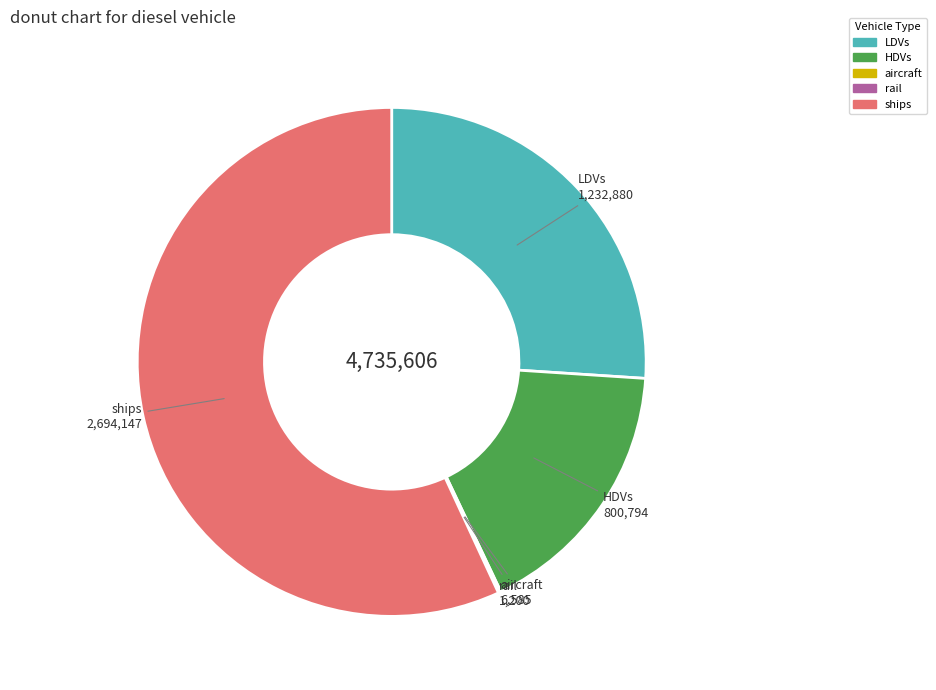

Is there any slice that represents more than half of the pie?

Yes